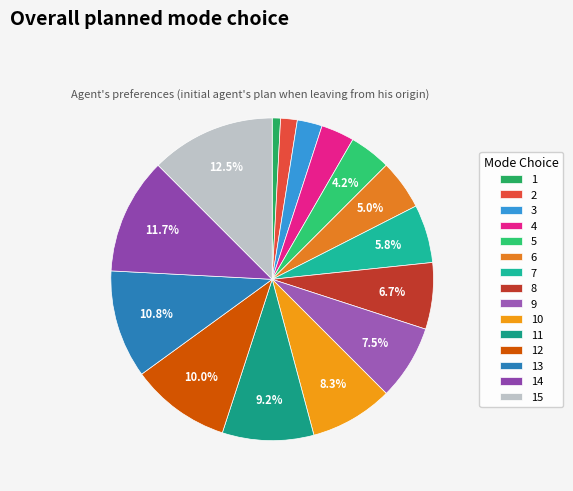

Is it true that 10 is 8% of the pie?

True